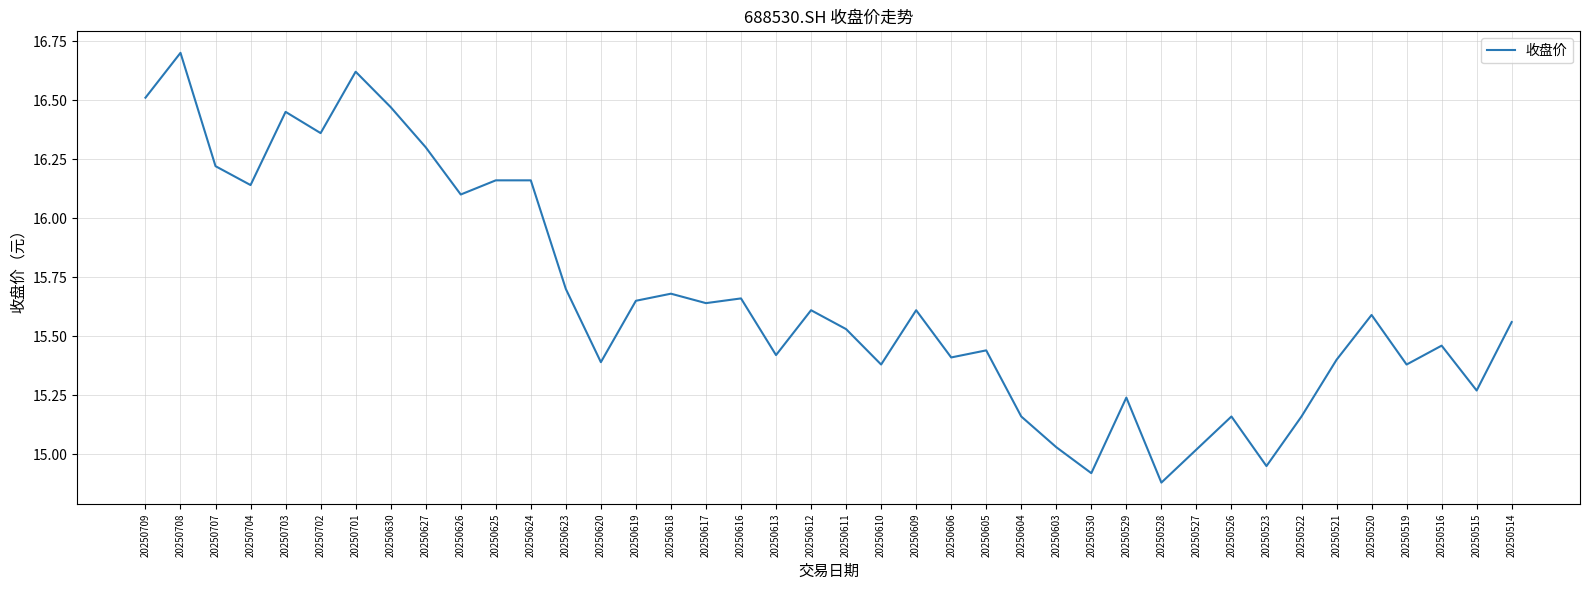

What is the maximum value shown in the chart?

16.7